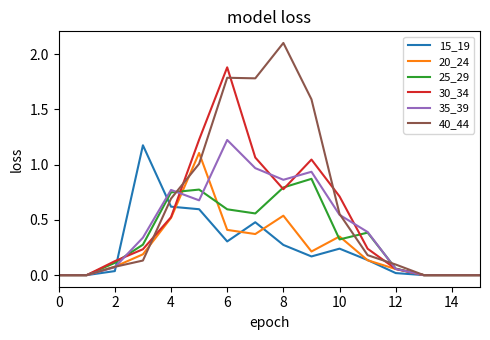

Which series has the largest range (max minus min)?

40_44